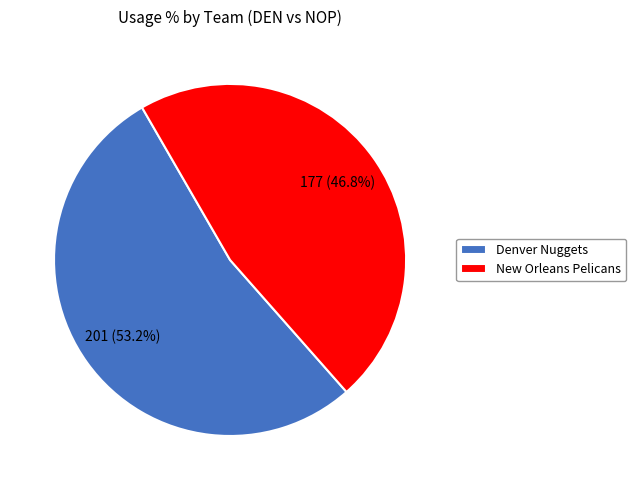

How much of the chart is everything except Denver Nuggets?

46.8%